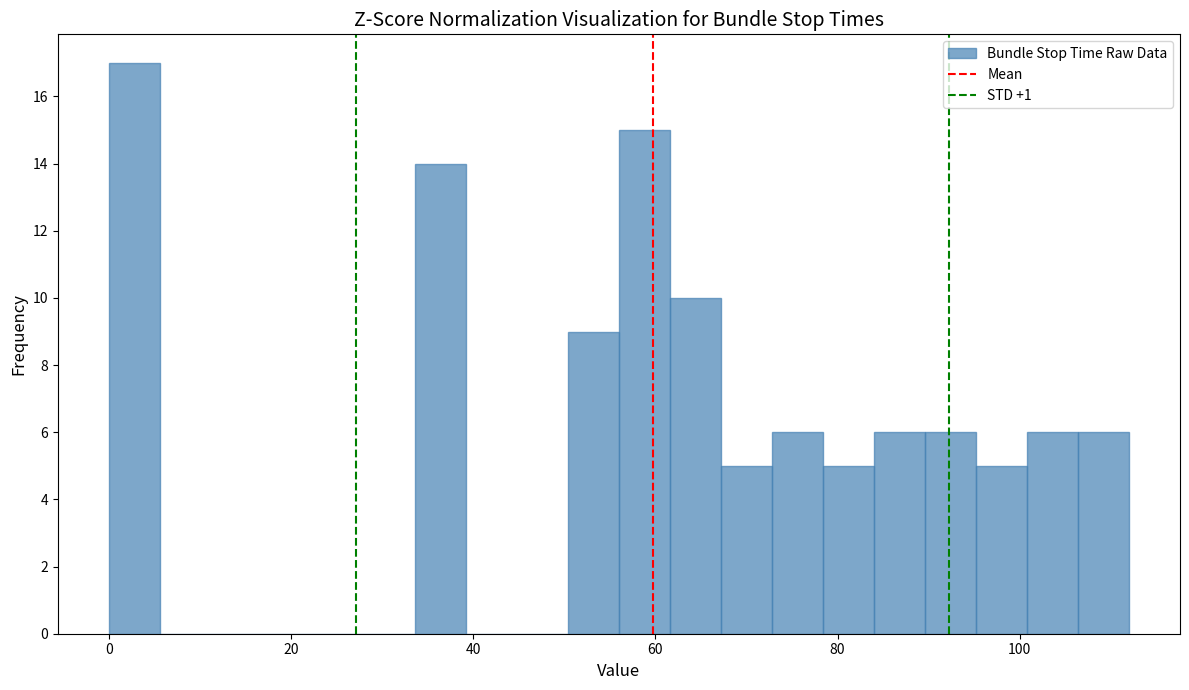

Read against the x-axis, roughly where is the centre of the tallest bar?

2